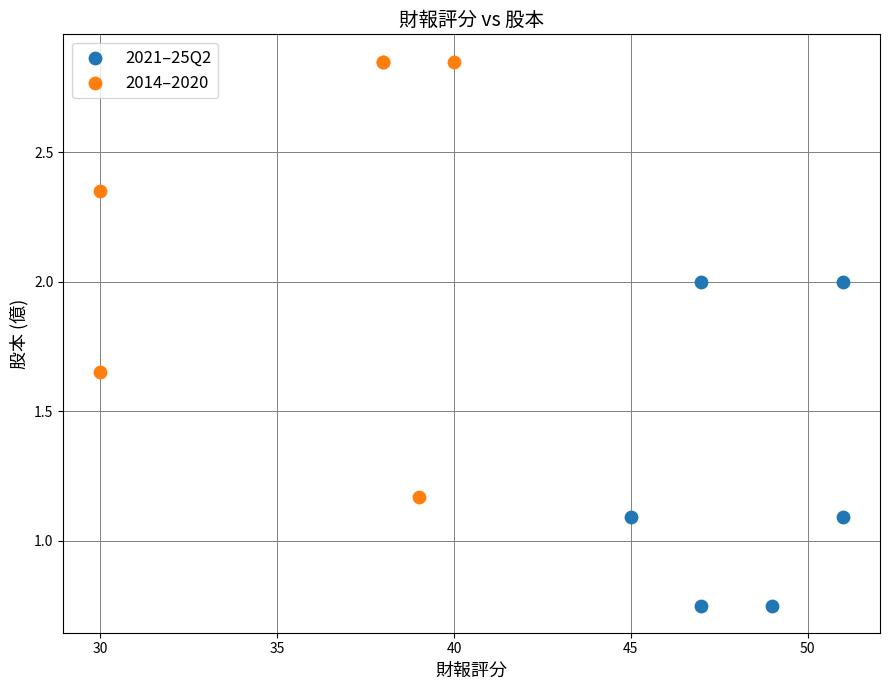

What are all the series names shown in the legend?

2021–25Q2, 2014–2020